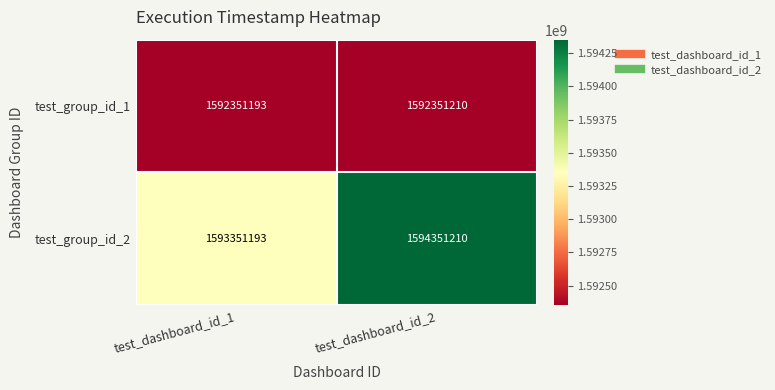

Is it true that test_group_id_2 equals 1593351193 at test_dashboard_id_1?

True